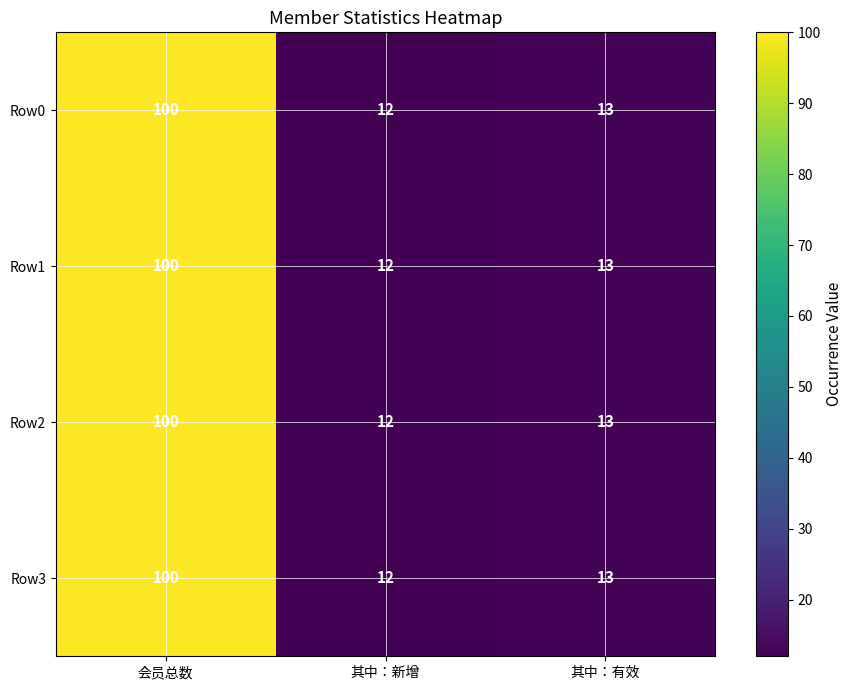

At which label is Row0 closest to 56?

其中：有效